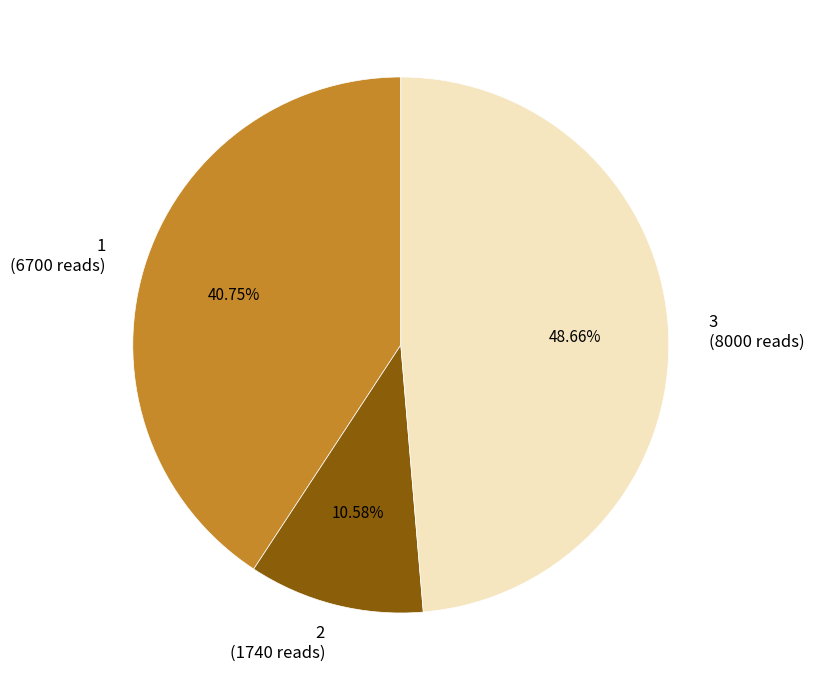

Do 2 and 1 together represent more than half of the pie?

Yes